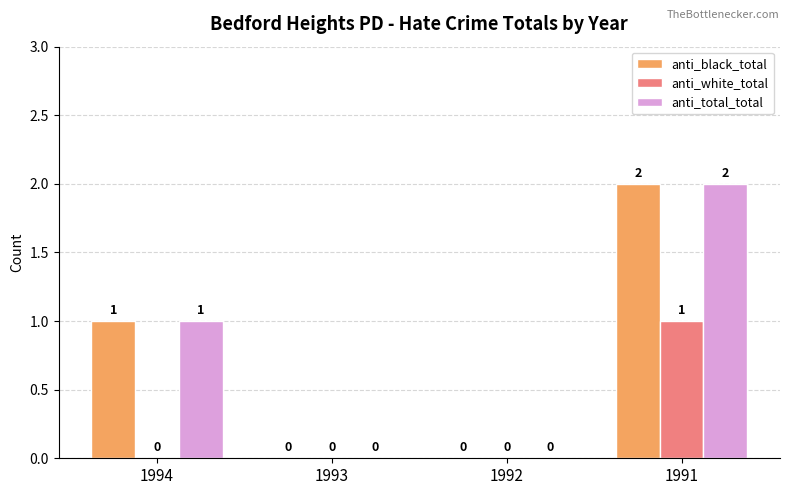

How many data points does each series have?

4